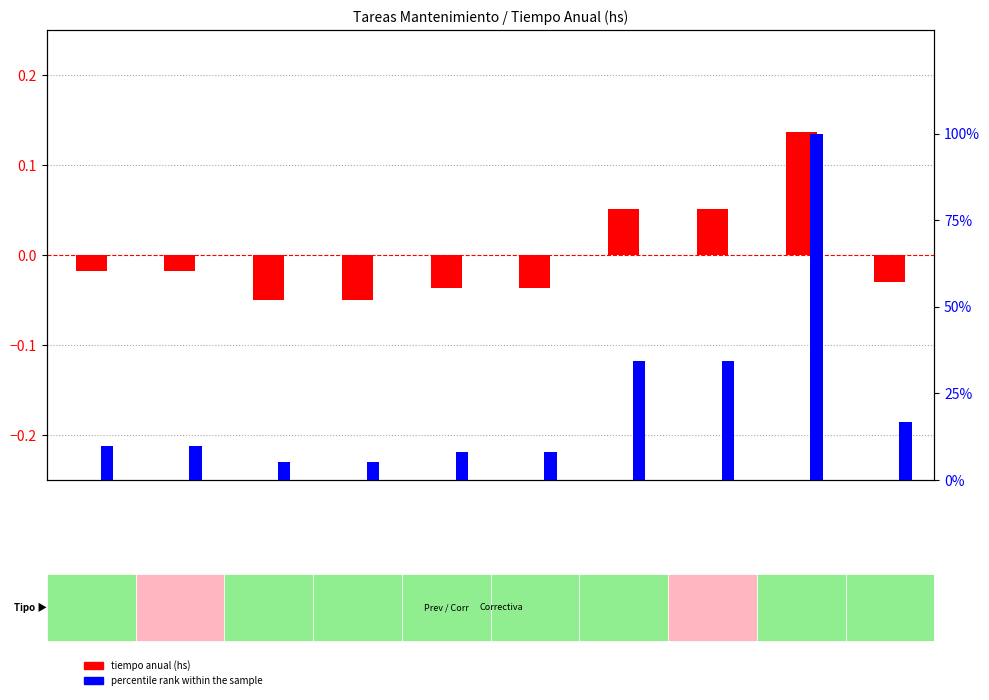

At 8, list the series in order from largest to smallest.

percentile rank within the sample, tiempo anual (hs)